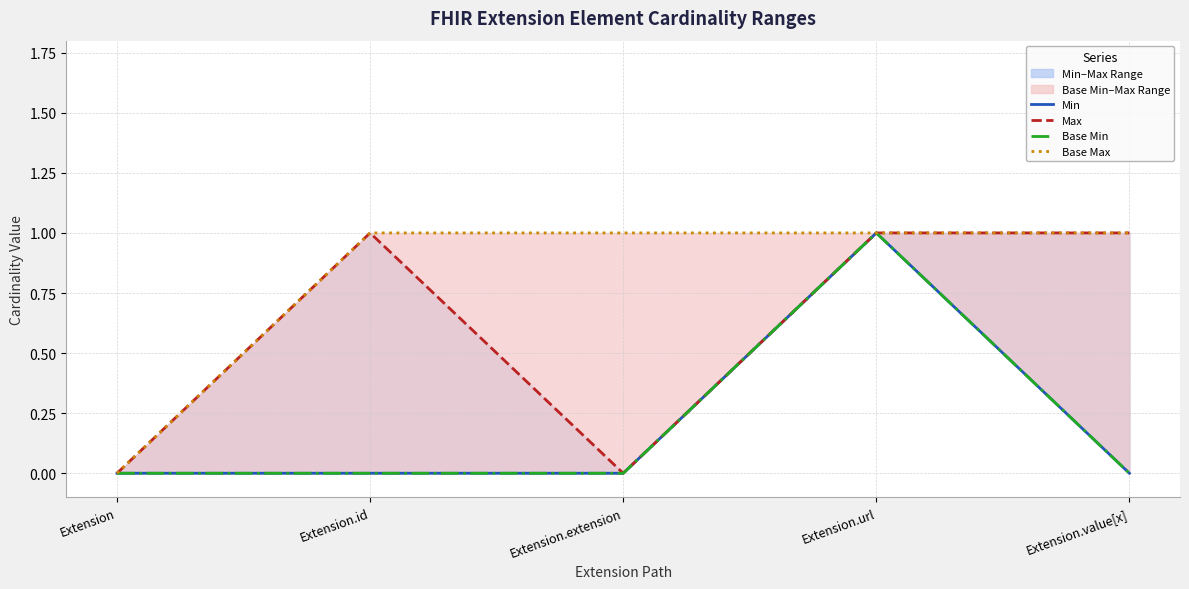

The Base Max series shows 0 at Extension.value[x]. True or false?

False